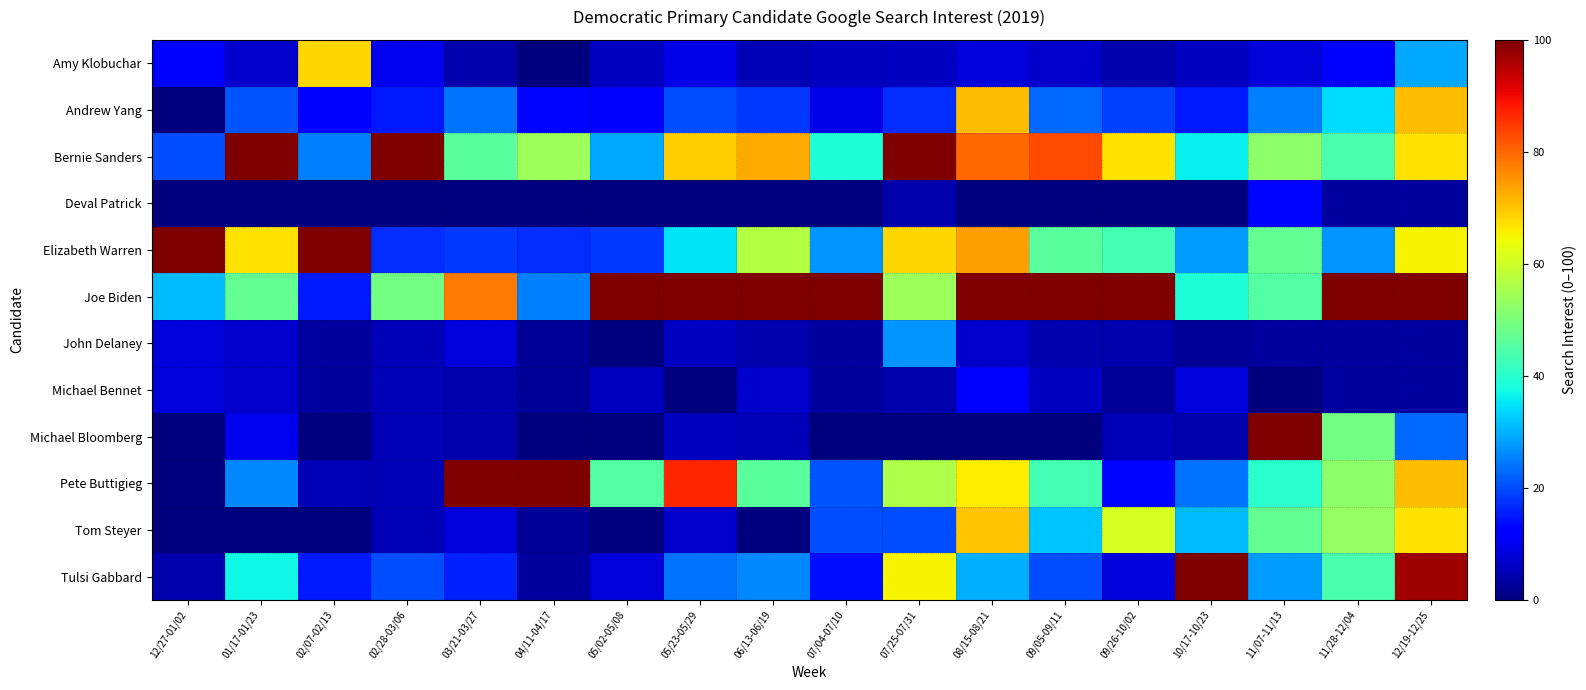

Which has a higher value, 02/07-02/13 or 07/25-07/31?

02/07-02/13